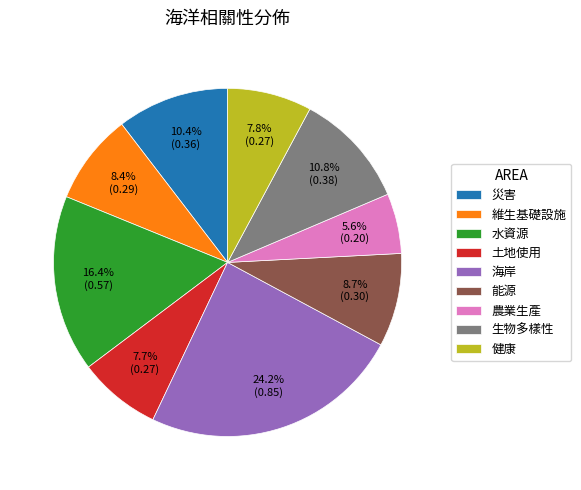

Is the sum of 土地使用 and 農業生產 greater than half?

No